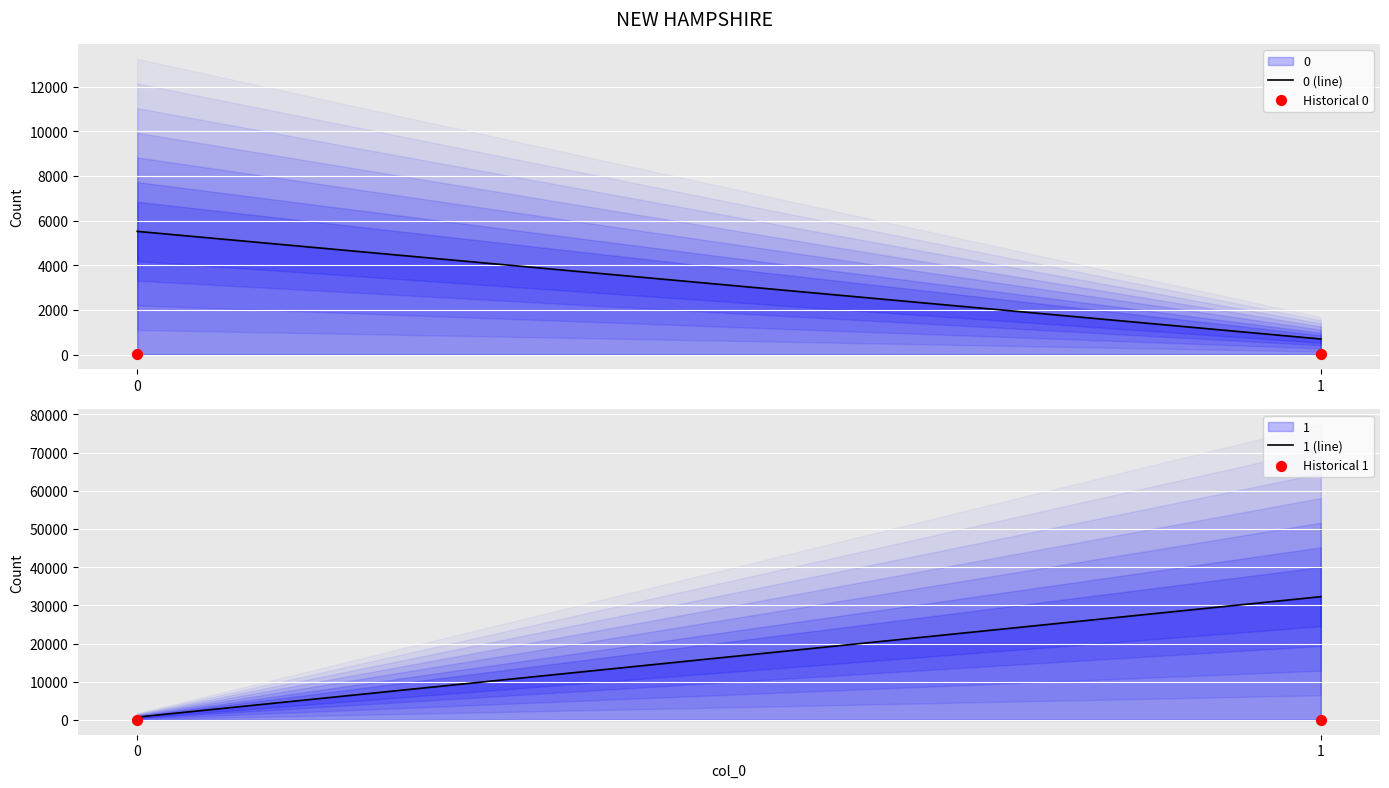

Is the value of Historical 1 at 1 greater than the value of 1 (line) at 0?

No